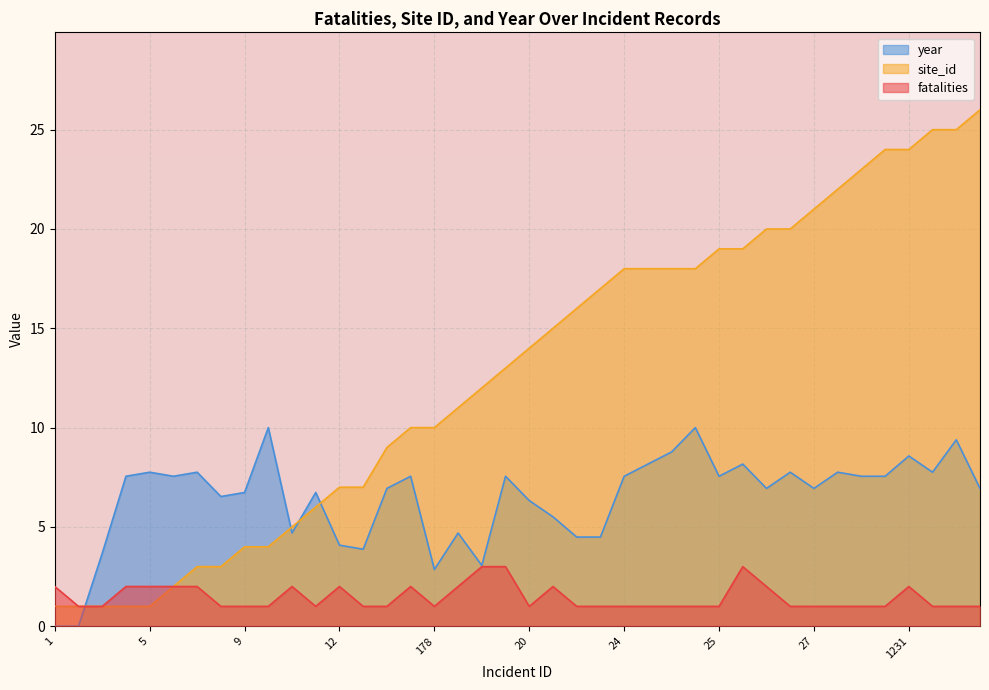

Rank the series at 27 from highest to lowest value.

site_id, year, fatalities